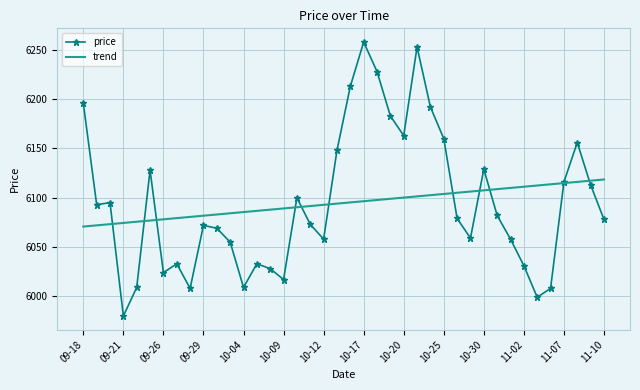

What are all the series names shown in the legend?

price, trend